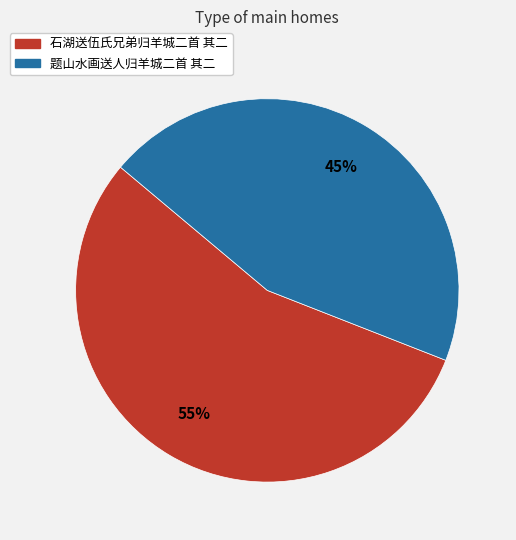

The 题山水画送人归羊城二首 其二 slice represents 45% of the pie. True or false?

True